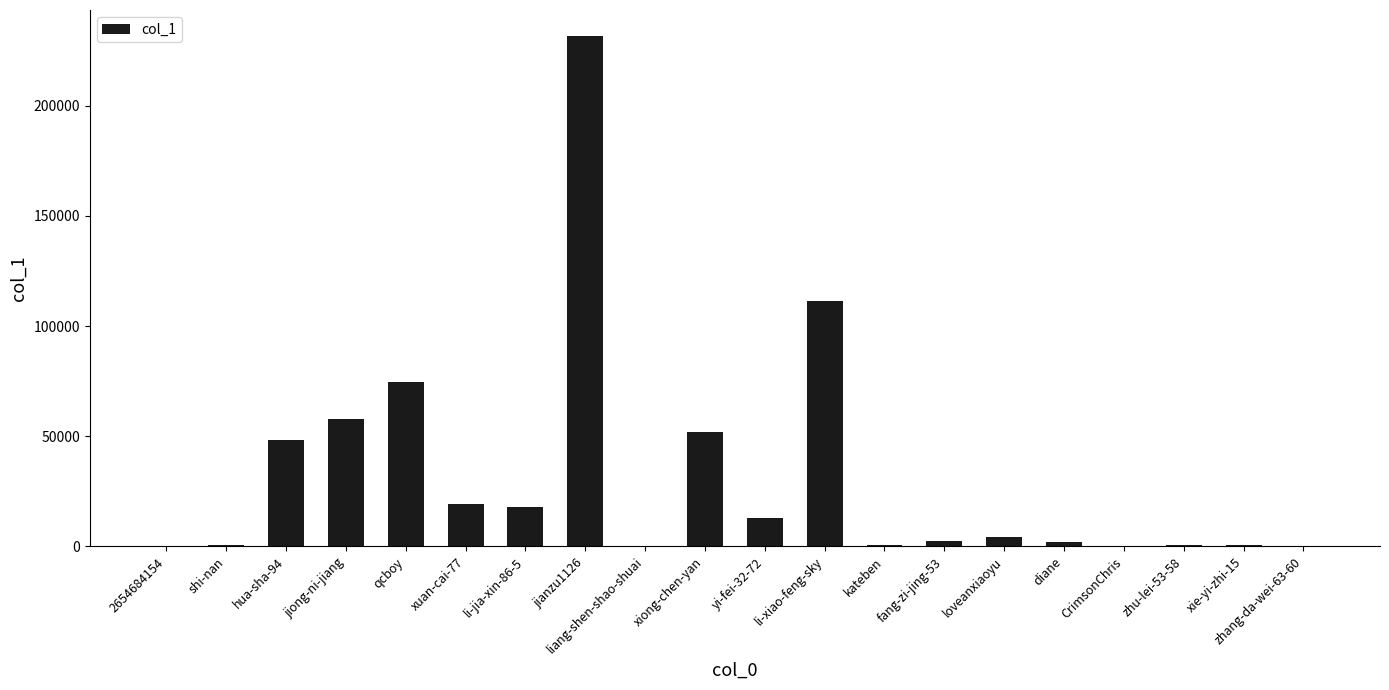

What is the change in value from xuan-cai-77 to diane?

-17019